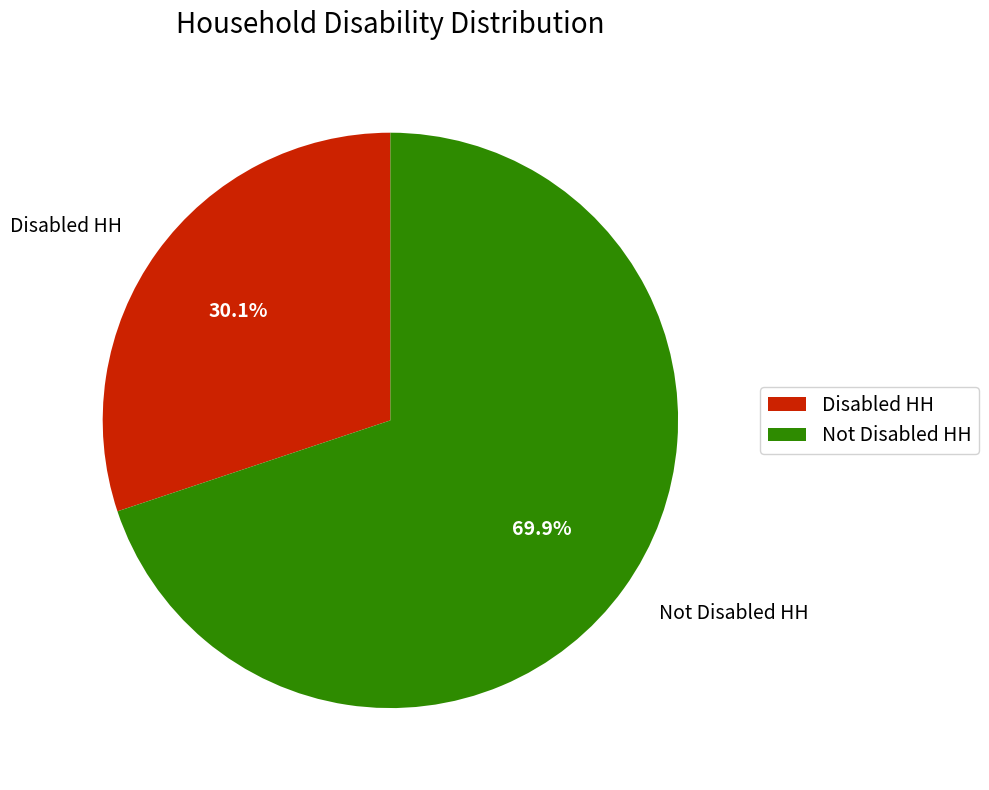

Between Disabled HH and Not Disabled HH, which is larger?

Not Disabled HH